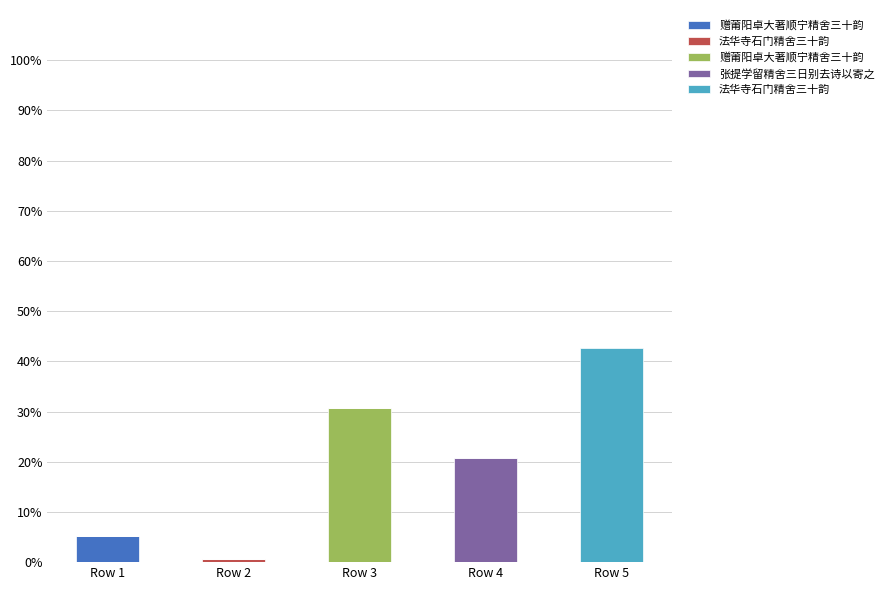

Which category has the highest value in the 法华寺石门精舍三十韵 series?

Row 5